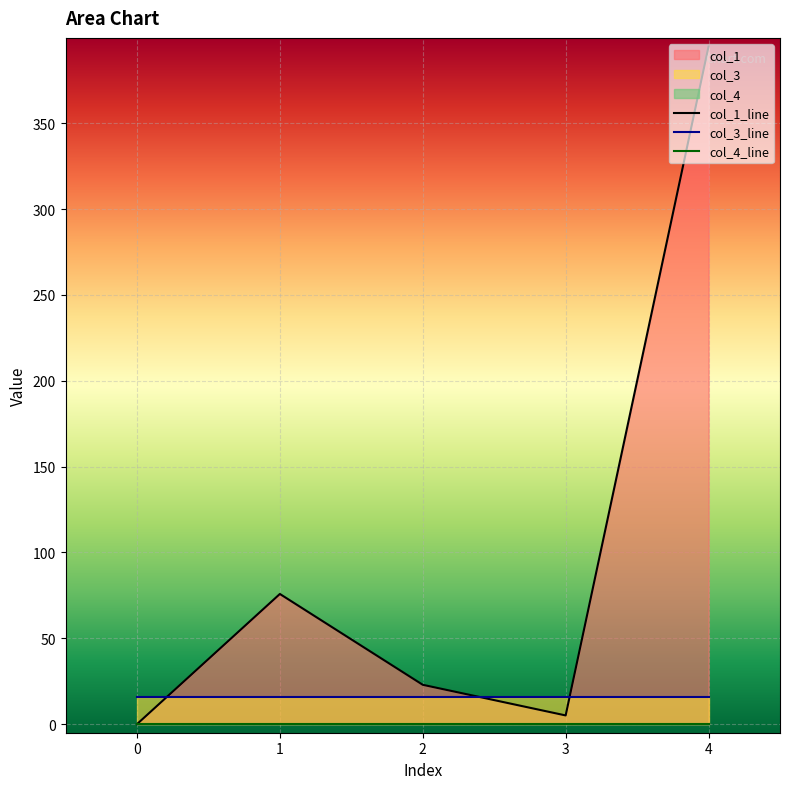

After their last crossing, which series has the higher values: col_1 or col_3?

col_1